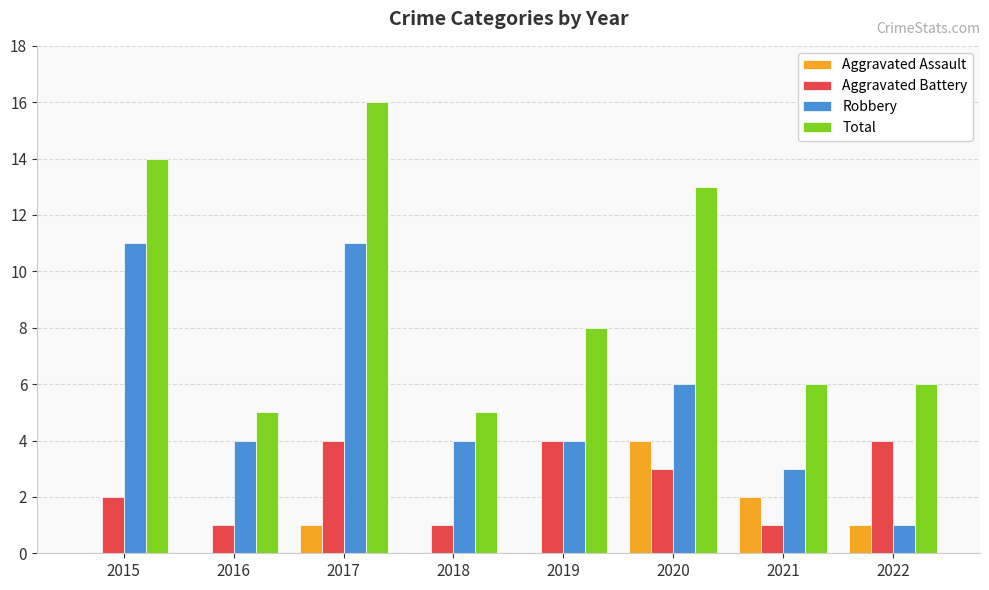

What is the sum of the Aggravated Battery values at 2016 and 2018?

2